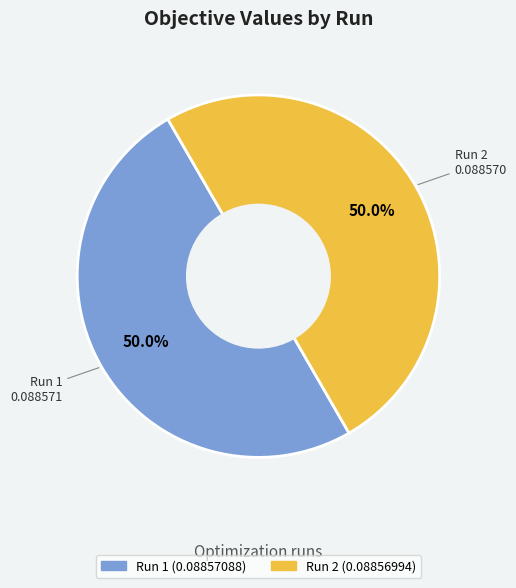

What portion of the pie excludes Run 1?

50.0%